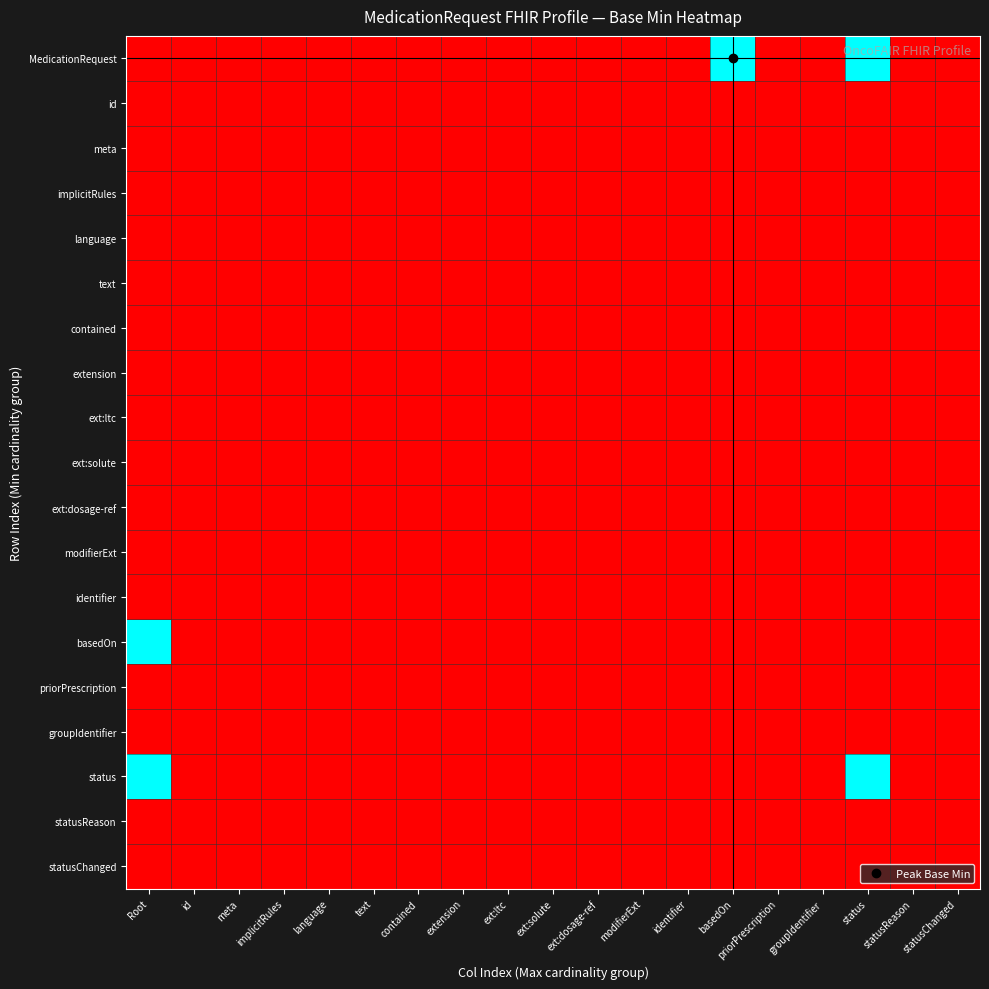

What is the spread (max minus min) of values at basedOn?

1